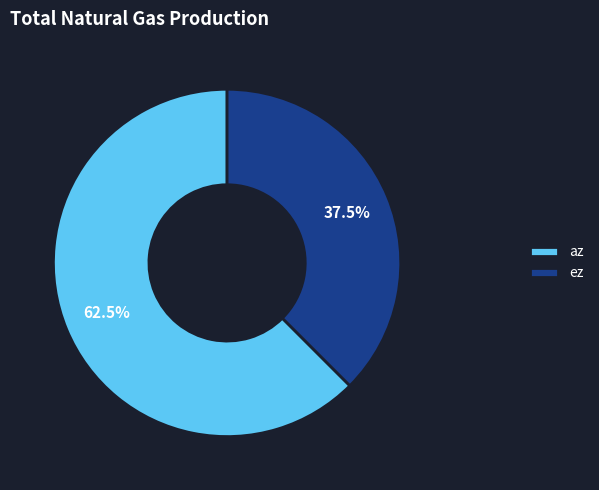

Approximately how many times larger is the value at az compared to ez?

1.7